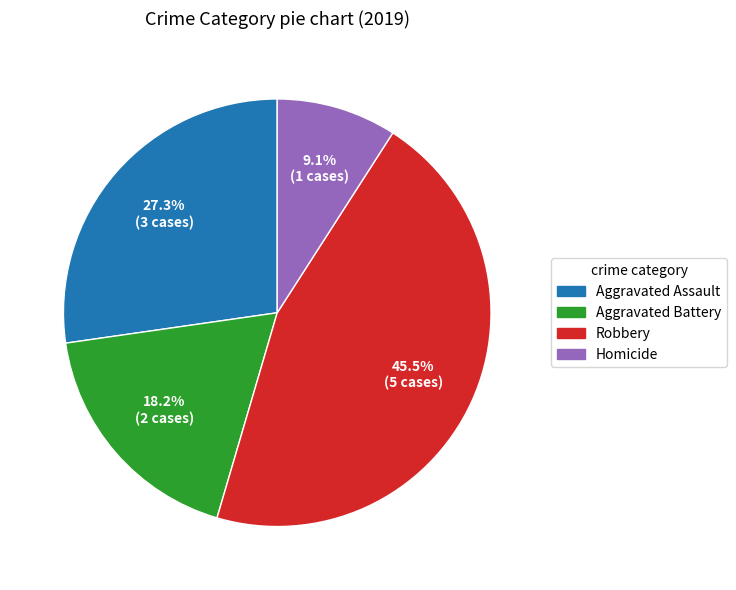

Approximately how many times larger is the value at Robbery compared to Homicide?

5.0